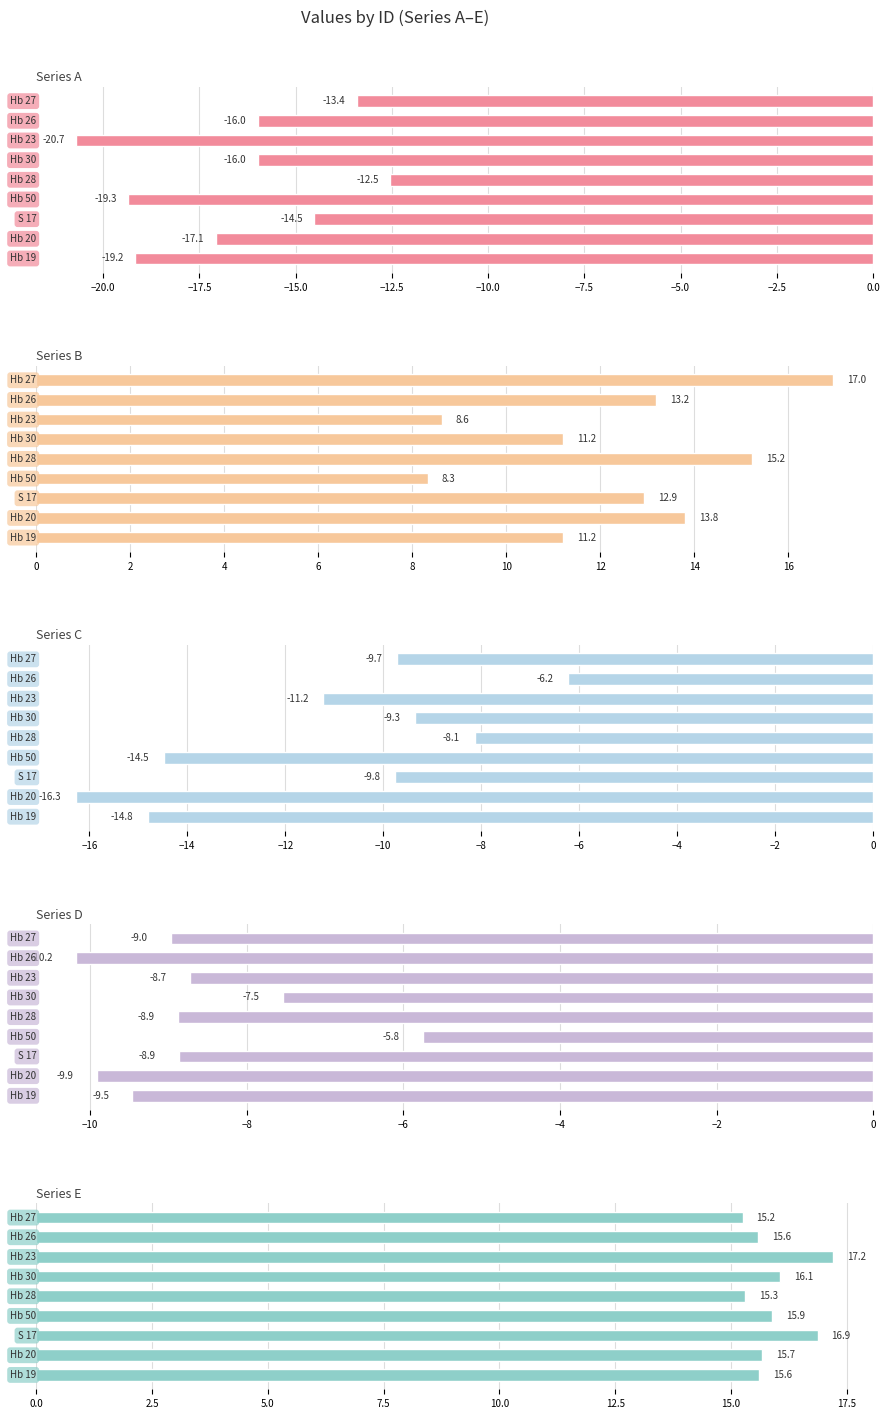

What is the sum of all E values?

143.4